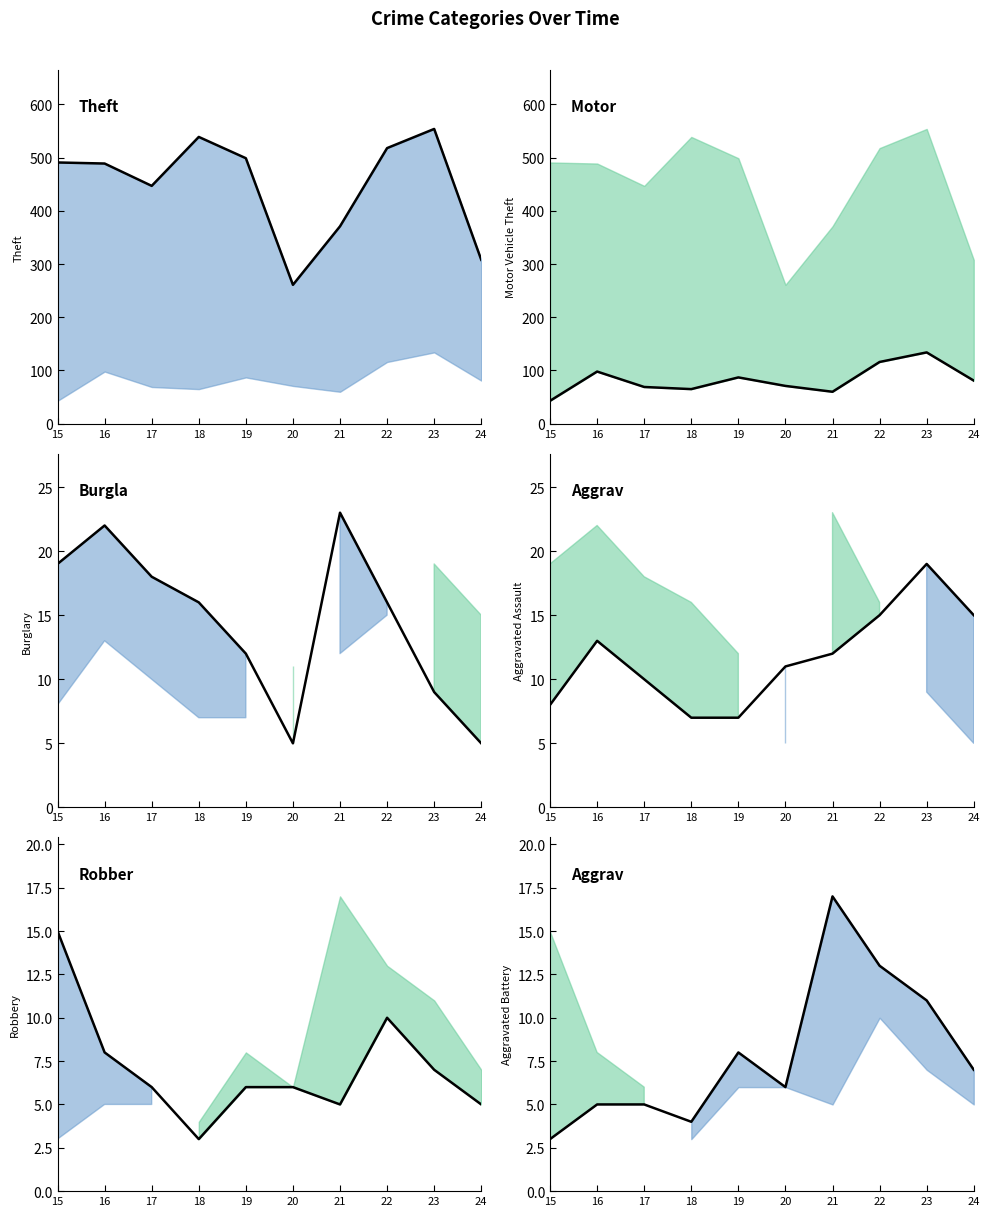

What is the difference between the Theft (line) values at 15 and 18?

48